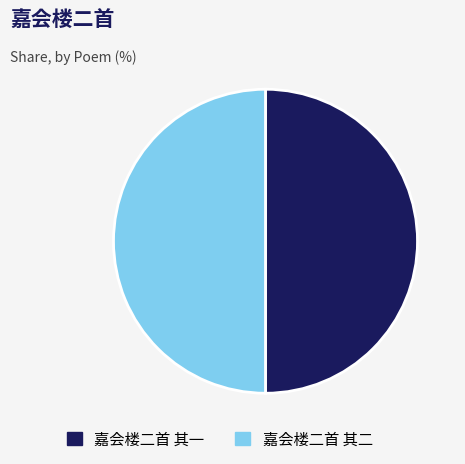

True or false: 嘉会楼二首 其一 accounts for 50% of the total.

True